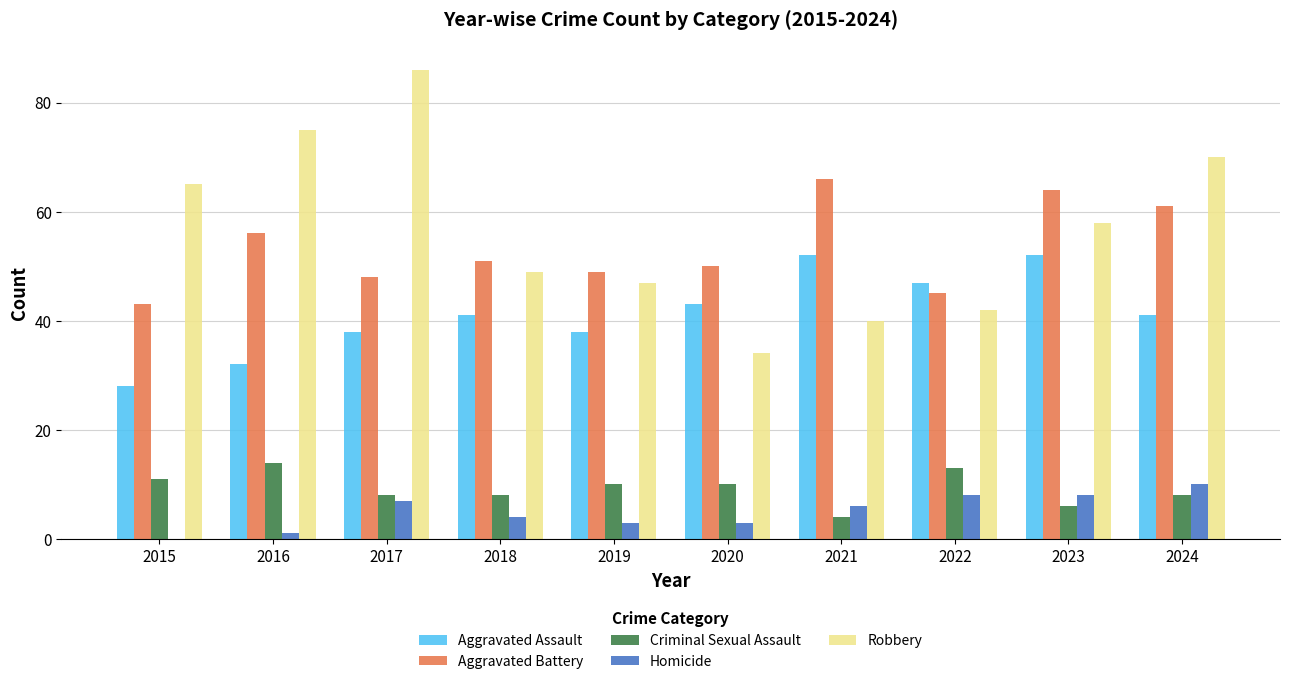

What is the total value across all series at 2017?

187